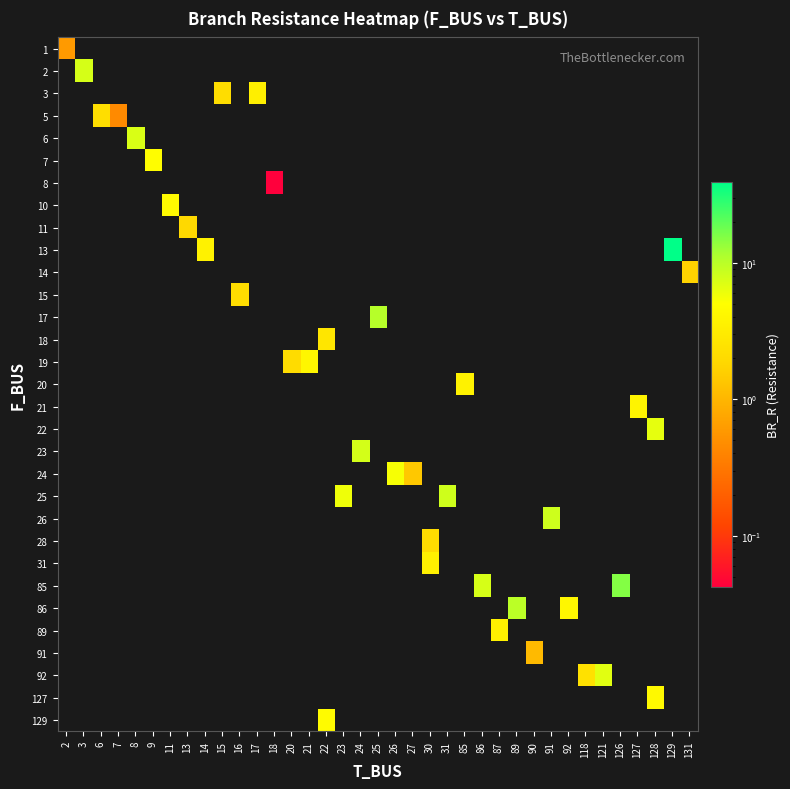

Count the number of categories in the chart.

37